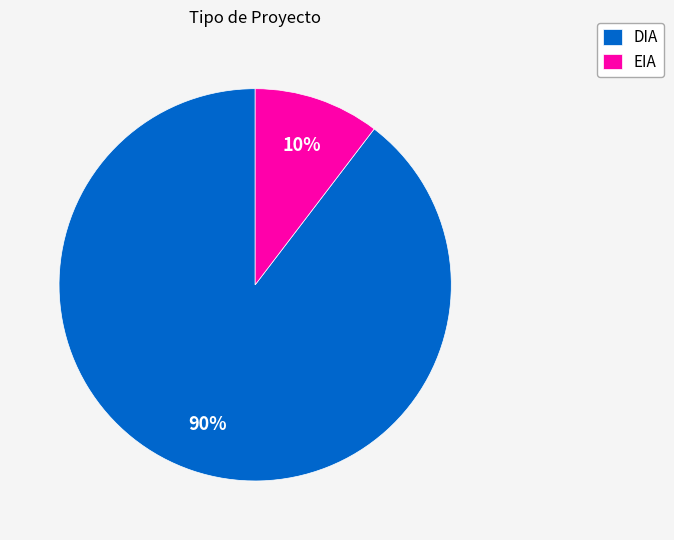

Which category has the smallest portion of the pie?

EIA